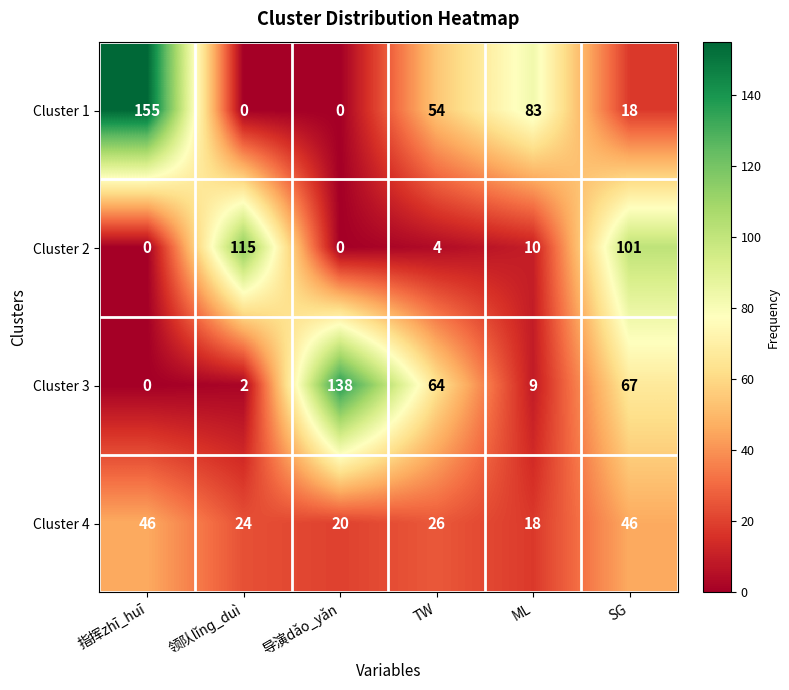

The Cluster 2 series shows 115 at 领队lǐnɡ_duì. True or false?

True